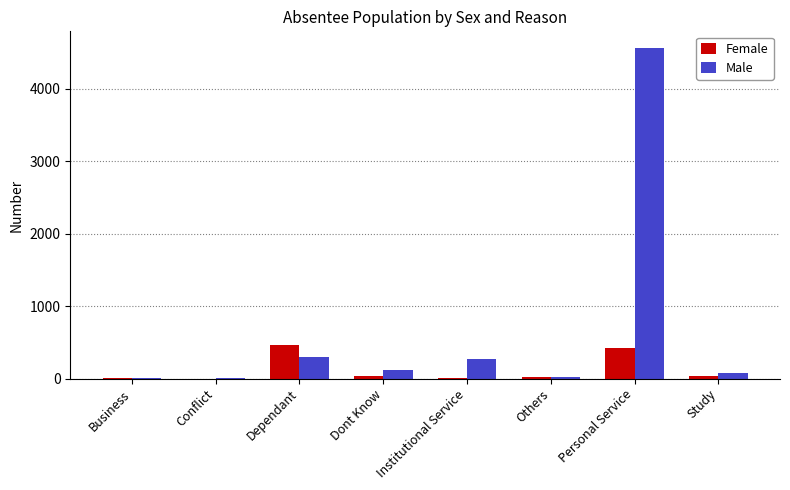

What is the sum of all Male values?

5368